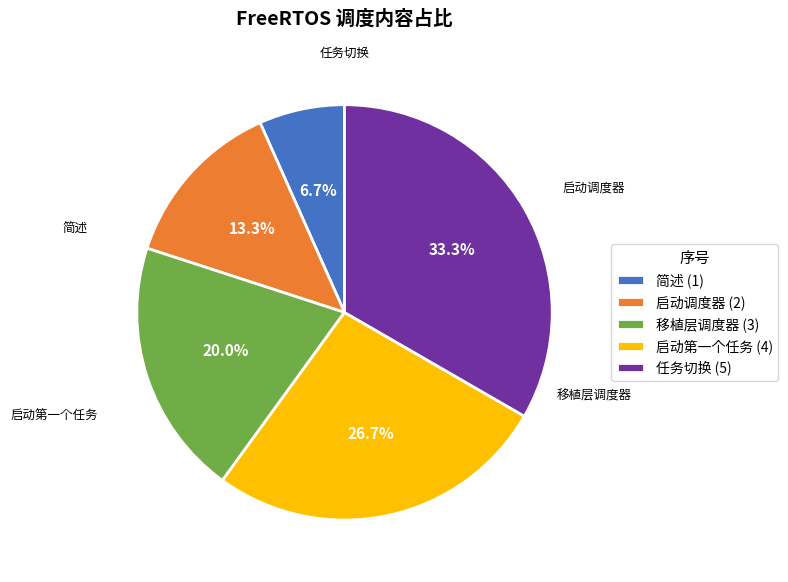

To the nearest percent, what portion does 简述 represent?

7%